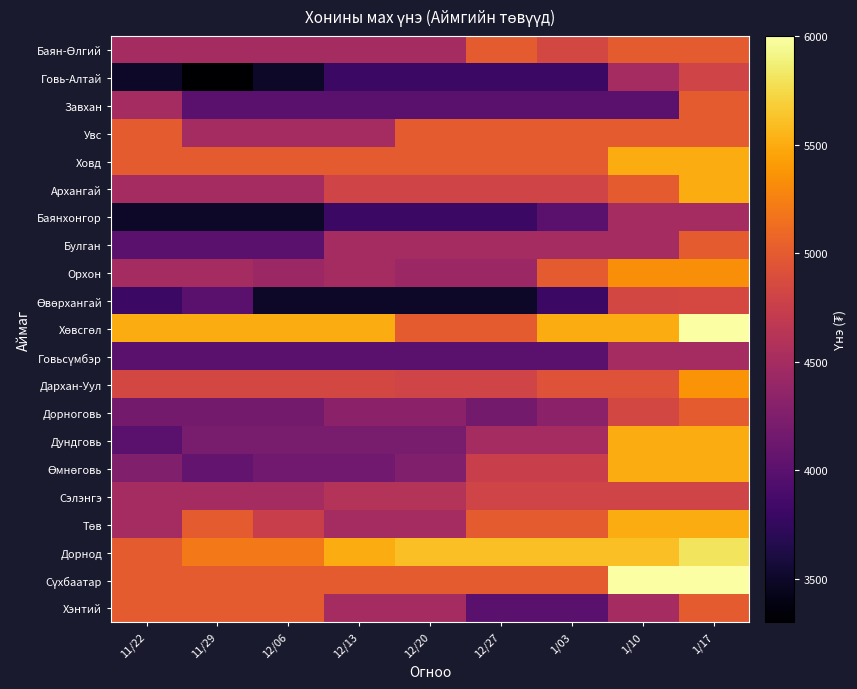

Which has a higher value, 1/17 or 1/10?

1/17